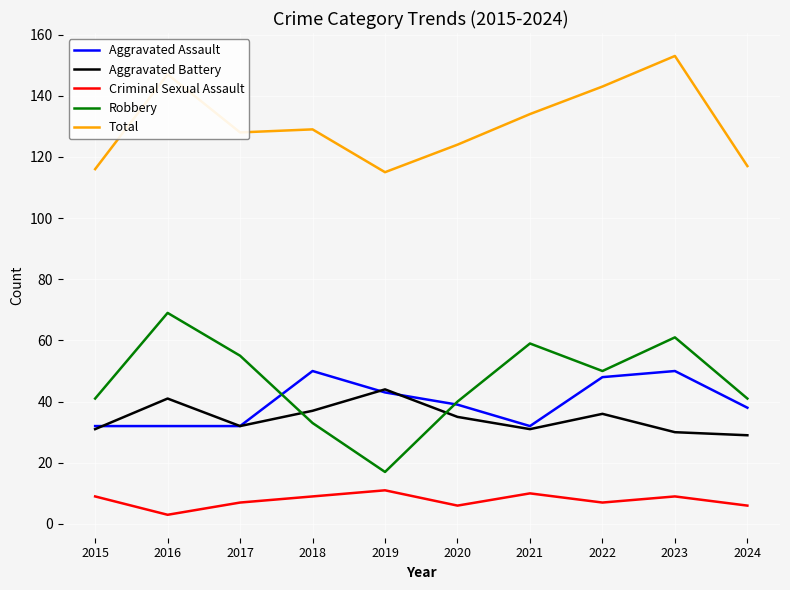

At 2016, list the series in order from smallest to largest.

Criminal Sexual Assault, Aggravated Assault, Aggravated Battery, Robbery, Total